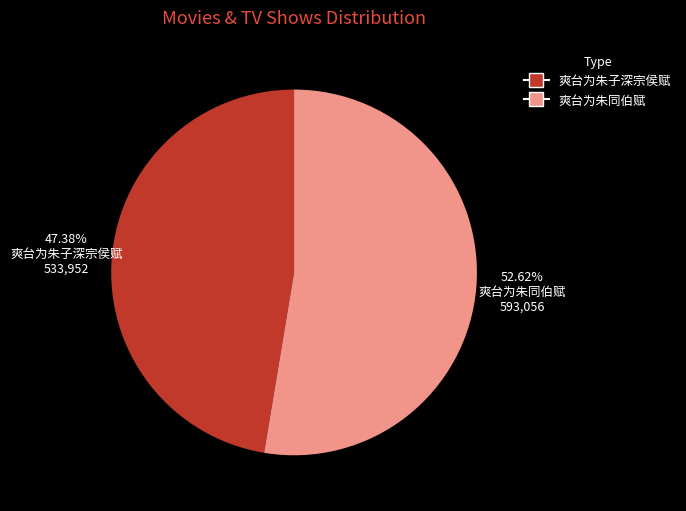

Count the number of slices in the pie.

2